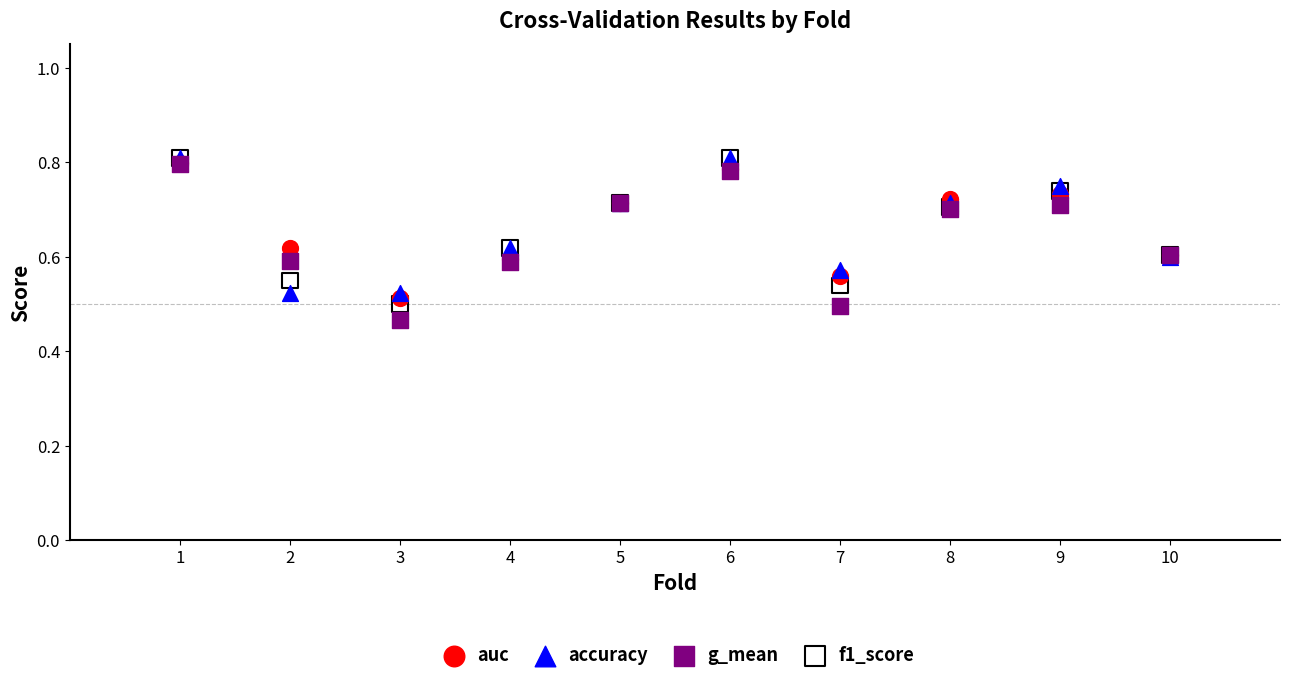

Which series reaches the minimum Y coordinate?

g_mean